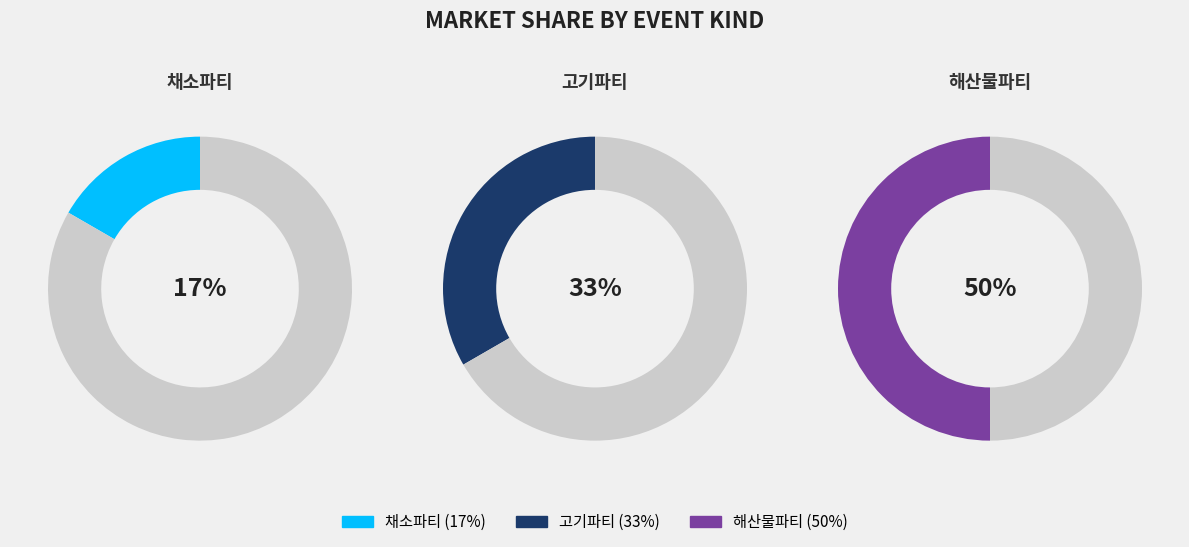

Is it true that 채소파티 is 17% of the pie?

True